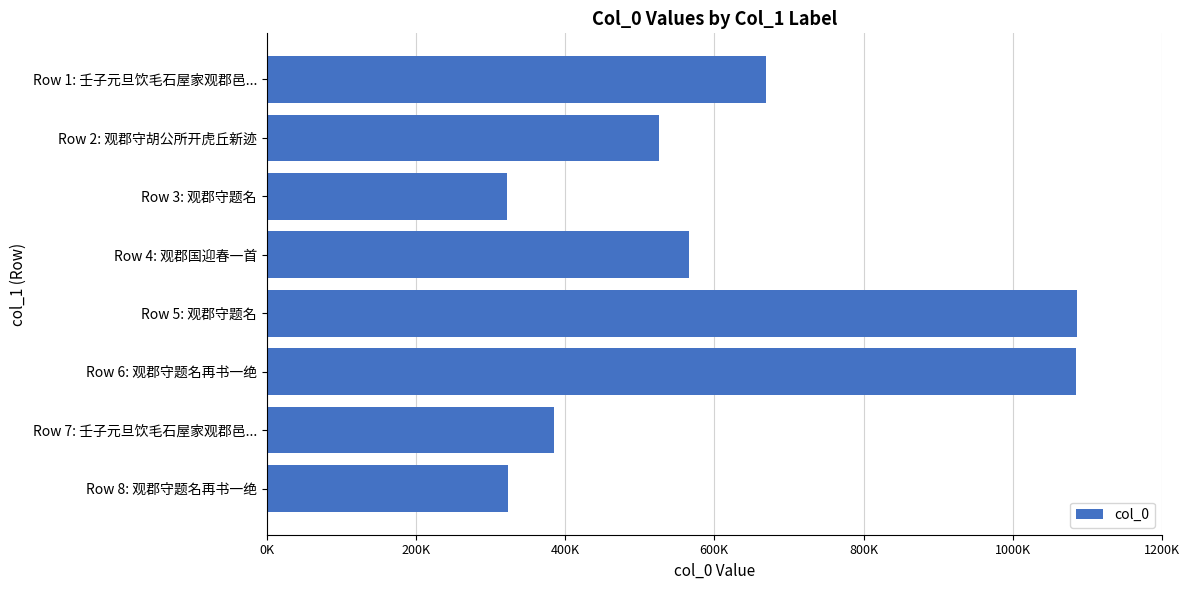

Are the bars horizontal?

Yes